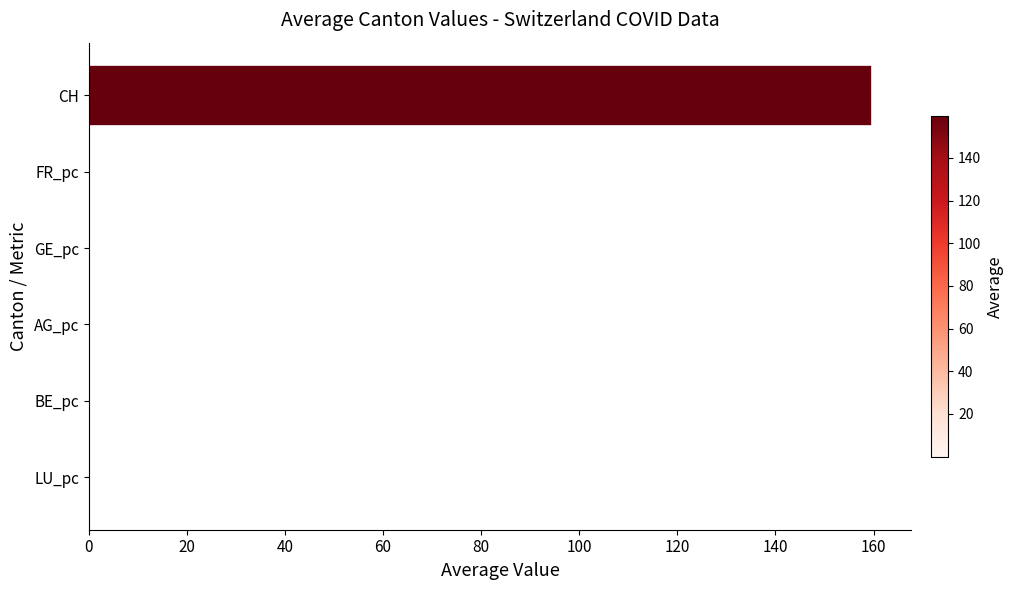

True or false: the data shows 0.0 at FR_pc.

True